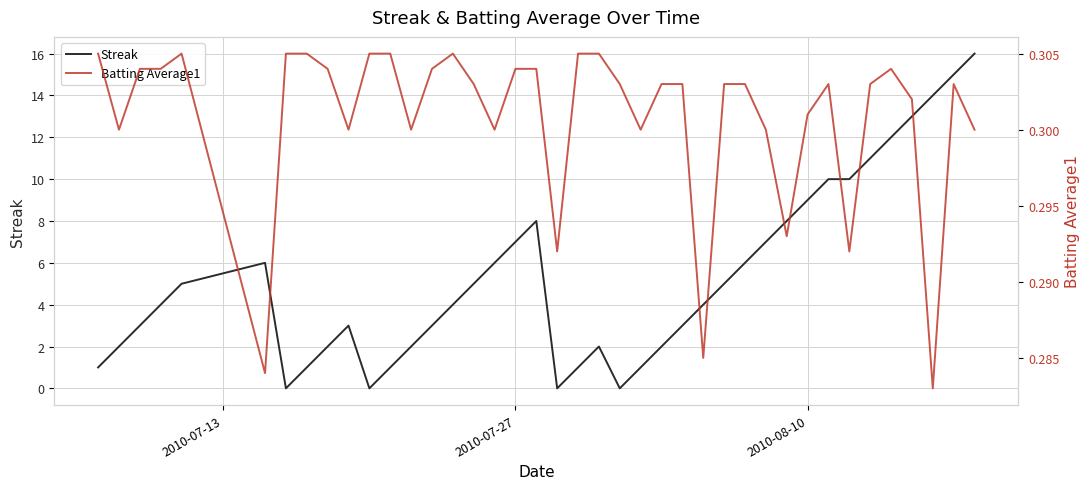

Reading left to right, list all the values displayed in this chart.

Streak: 1.0	2.0	3.0	4.0	5.0	6.0	0.0	1.0	2.0	3.0	0.0	1.0	2.0	3.0	4.0	5.0	6.0	7.0	8.0	0.0	1.0	2.0	0.0	1.0	2.0	3.0	4.0	5.0	6.0	7.0	8.0	9.0	10.0	10.0	11.0	12.0	13.0	14.0	15.0	16.0
Batting Average1: 0.3	0.3	0.3	0.3	0.3	0.3	0.3	0.3	0.3	0.3	0.3	0.3	0.3	0.3	0.3	0.3	0.3	0.3	0.3	0.3	0.3	0.3	0.3	0.3	0.3	0.3	0.3	0.3	0.3	0.3	0.3	0.3	0.3	0.3	0.3	0.3	0.3	0.3	0.3	0.3